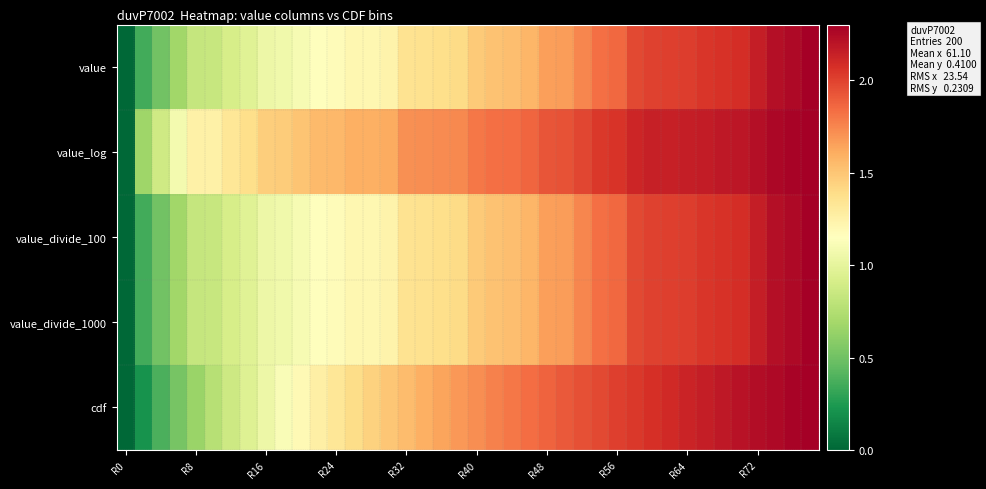

Count the number of categories in the chart.

40